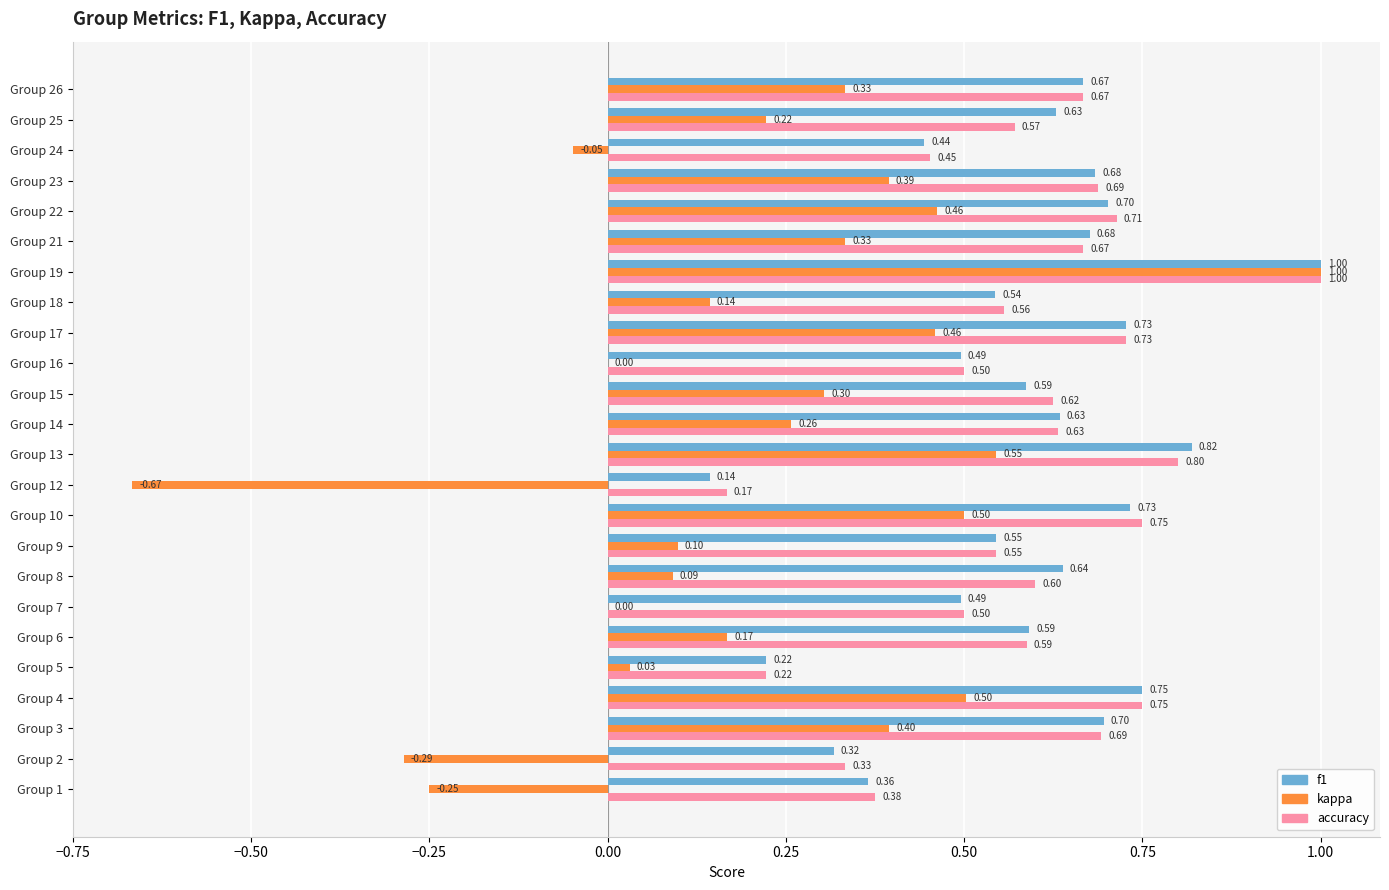

What is the sum of all f1 values?

14.1